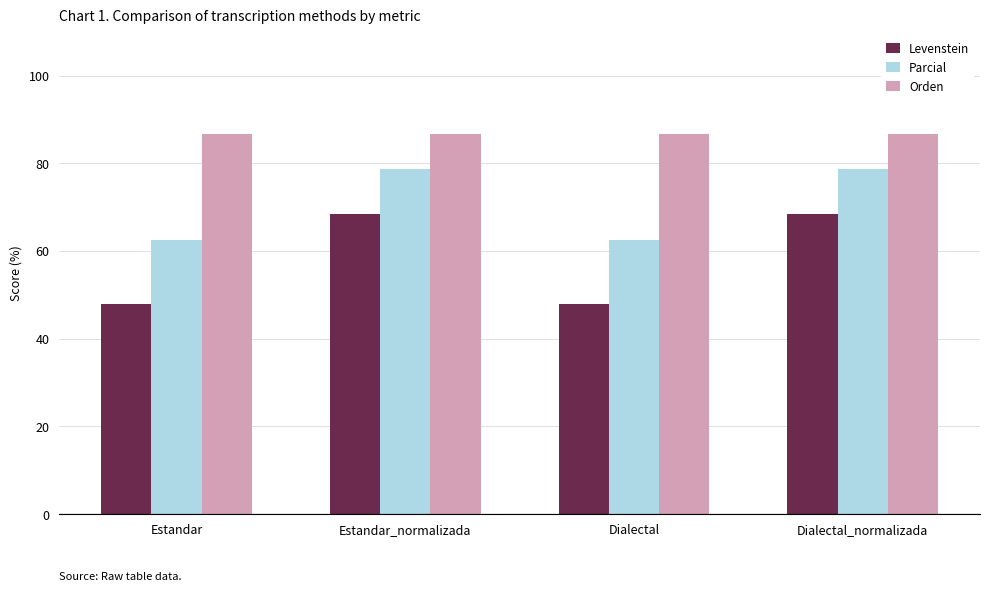

How many values in the Levenstein series exceed 68?

2